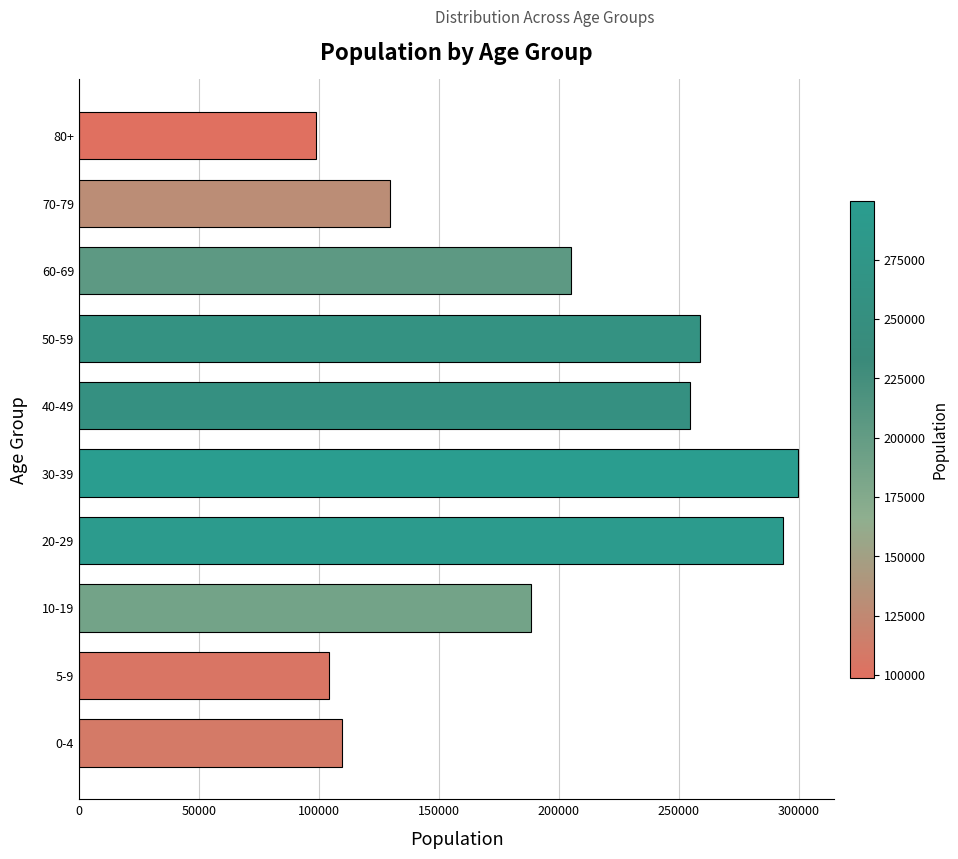

List the labels in order of value, smallest first.

80+, 5-9, 0-4, 70-79, 10-19, 60-69, 40-49, 50-59, 20-29, 30-39